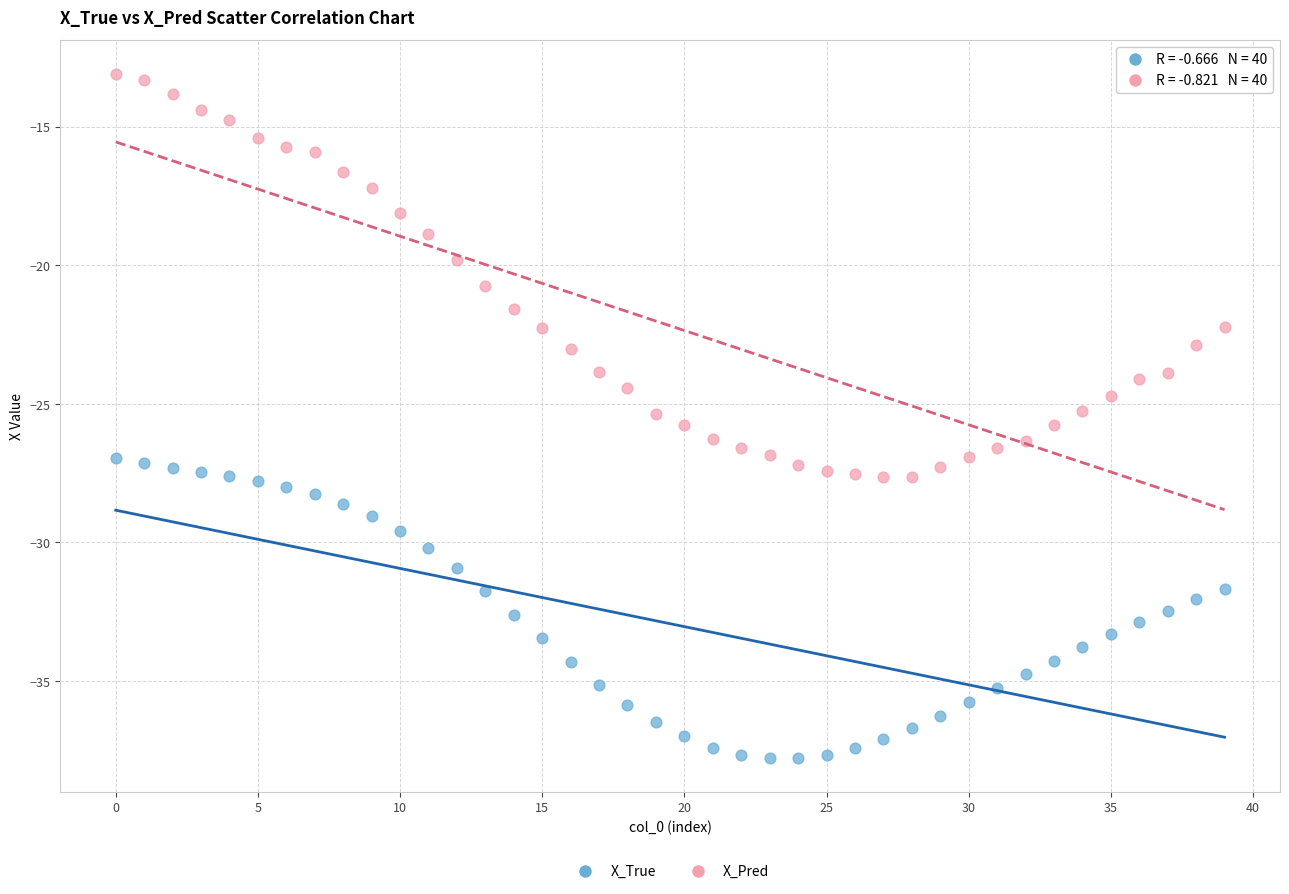

Which series contains the lowest Y value?

X_True